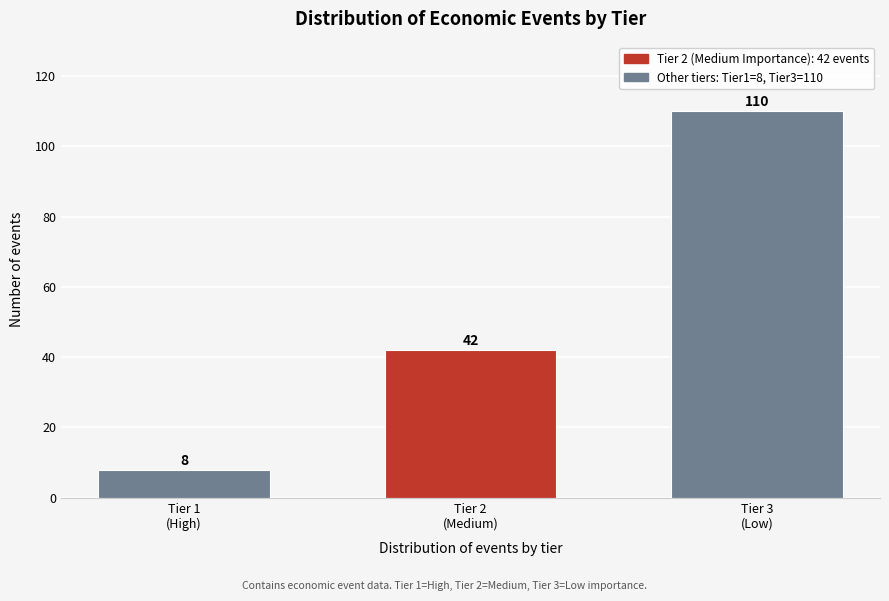

Reading left to right, transcribe all the data shown in this chart.

8	42	110